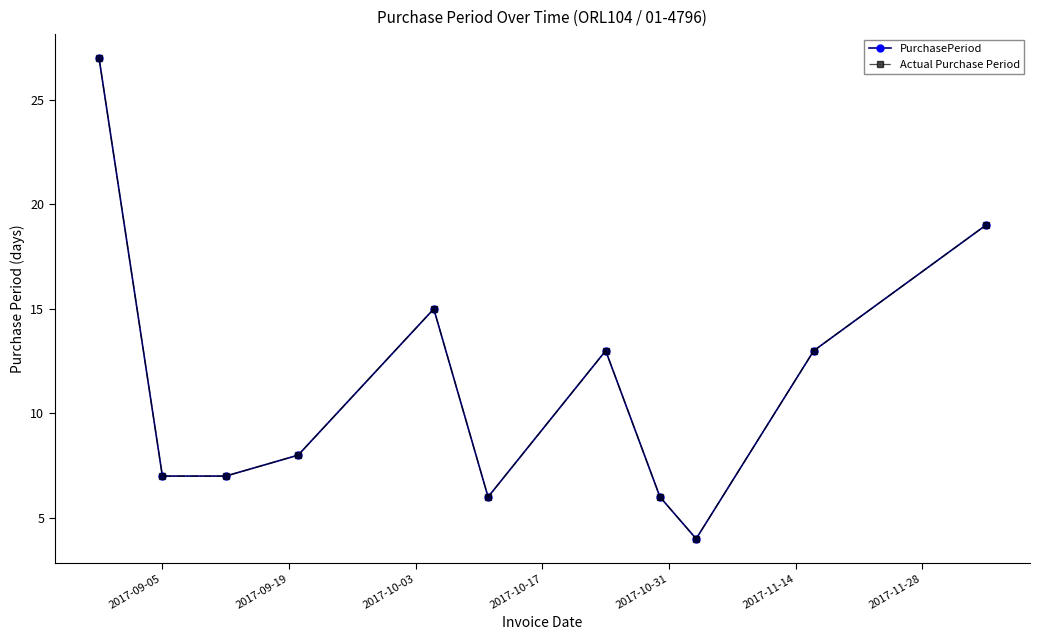

True or false: Actual Purchase Period and PurchasePeriod cross at least once.

False